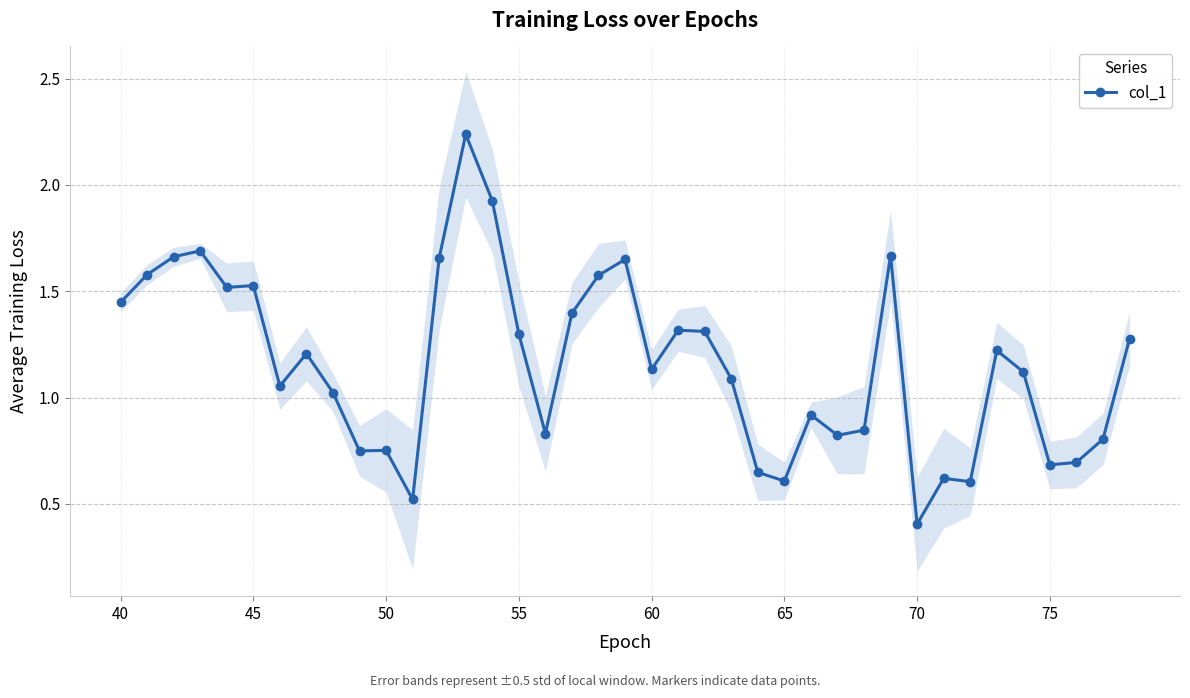

Is this an area chart (filled region under the line)?

No